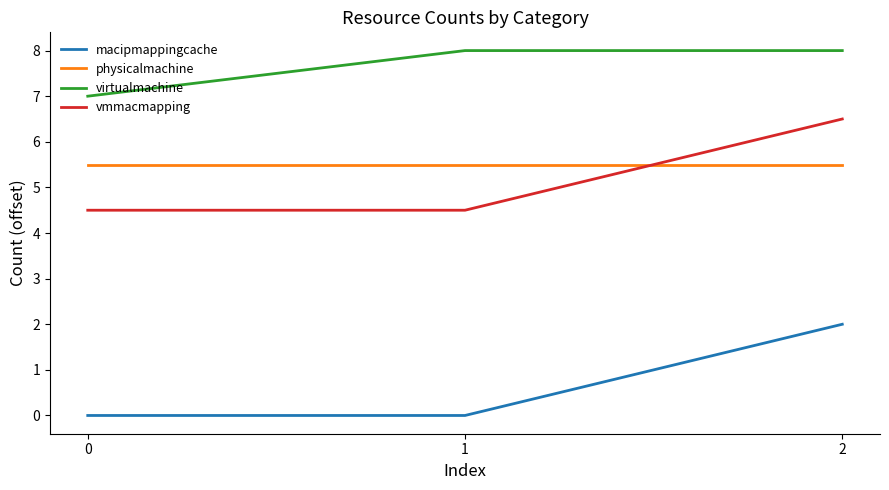

What is the sum of all physicalmachine values?

16.5